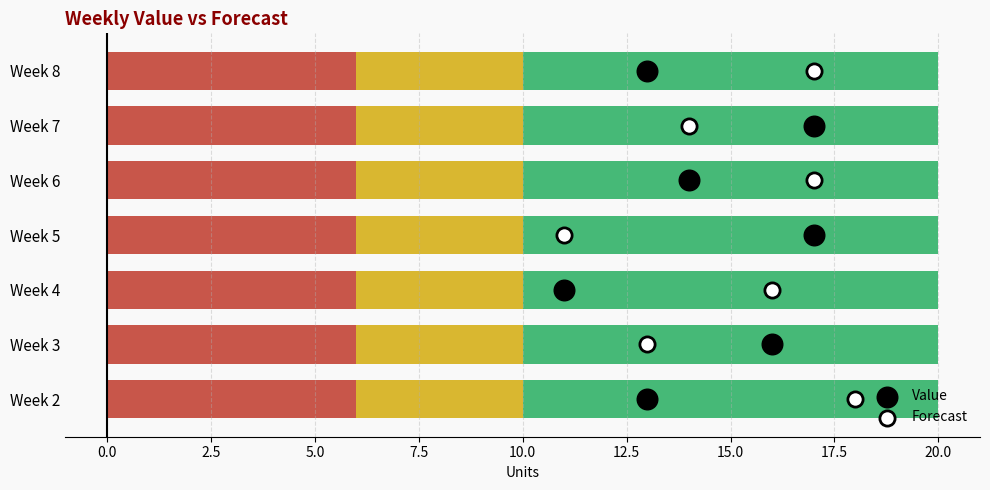

What are all the series names shown in the legend?

Value, Forecast